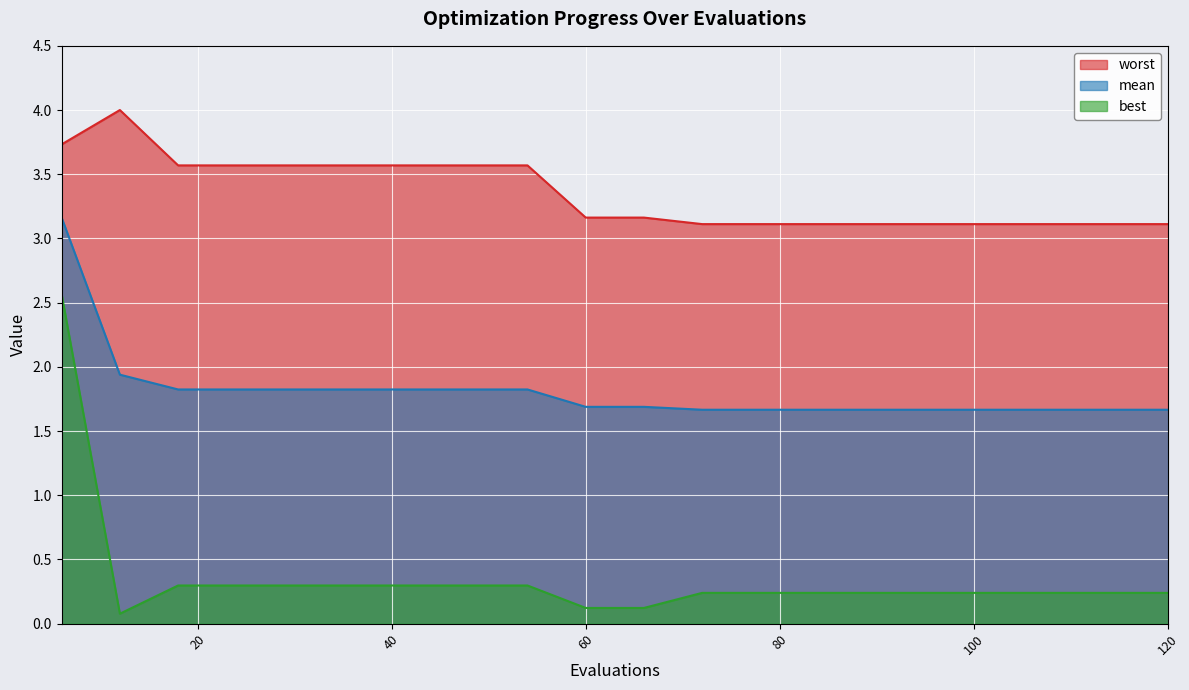

What is the spread (max minus min) of values at 78?

2.9